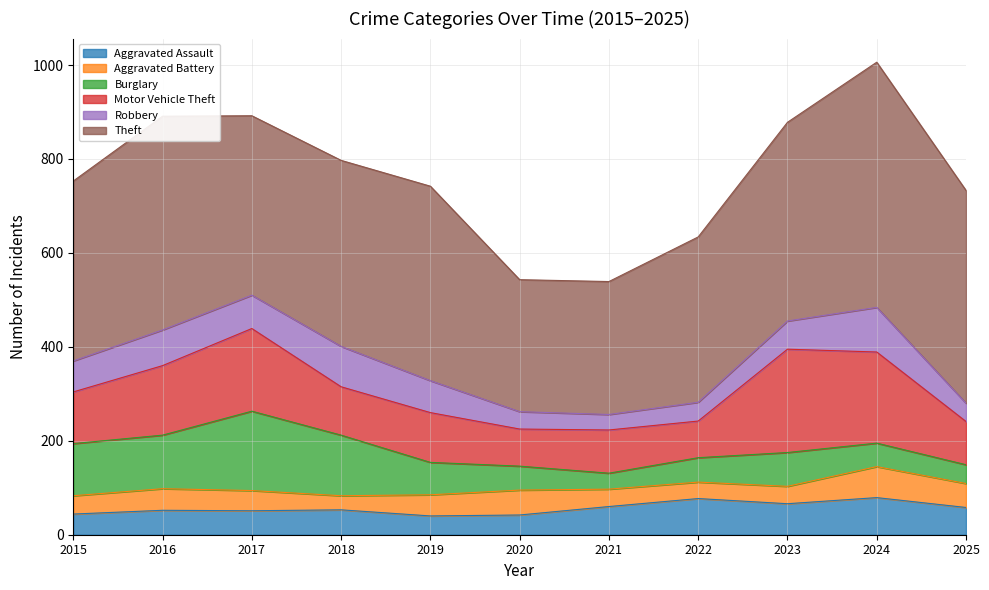

What is the sum of the Motor Vehicle Theft values at 2022 and 2020?

157